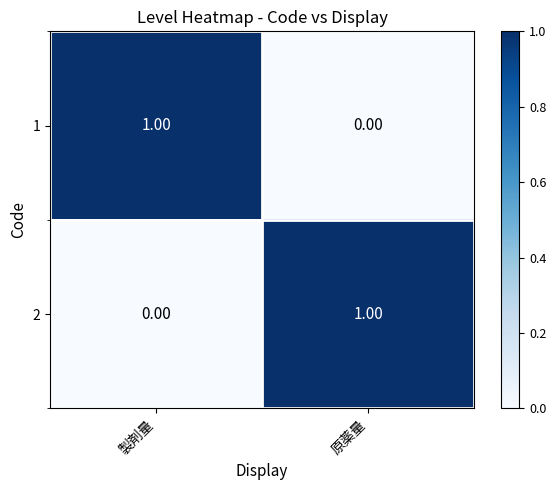

What is the difference between the highest and lowest values at 原薬量?

1